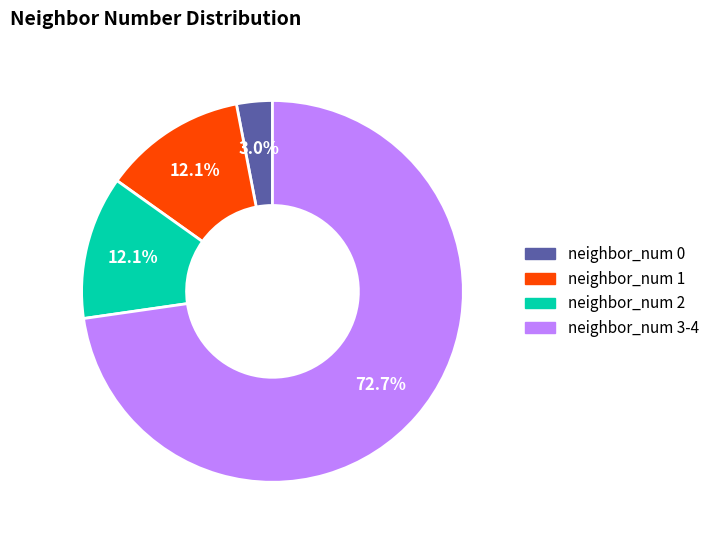

Is there a majority slice in this chart?

Yes